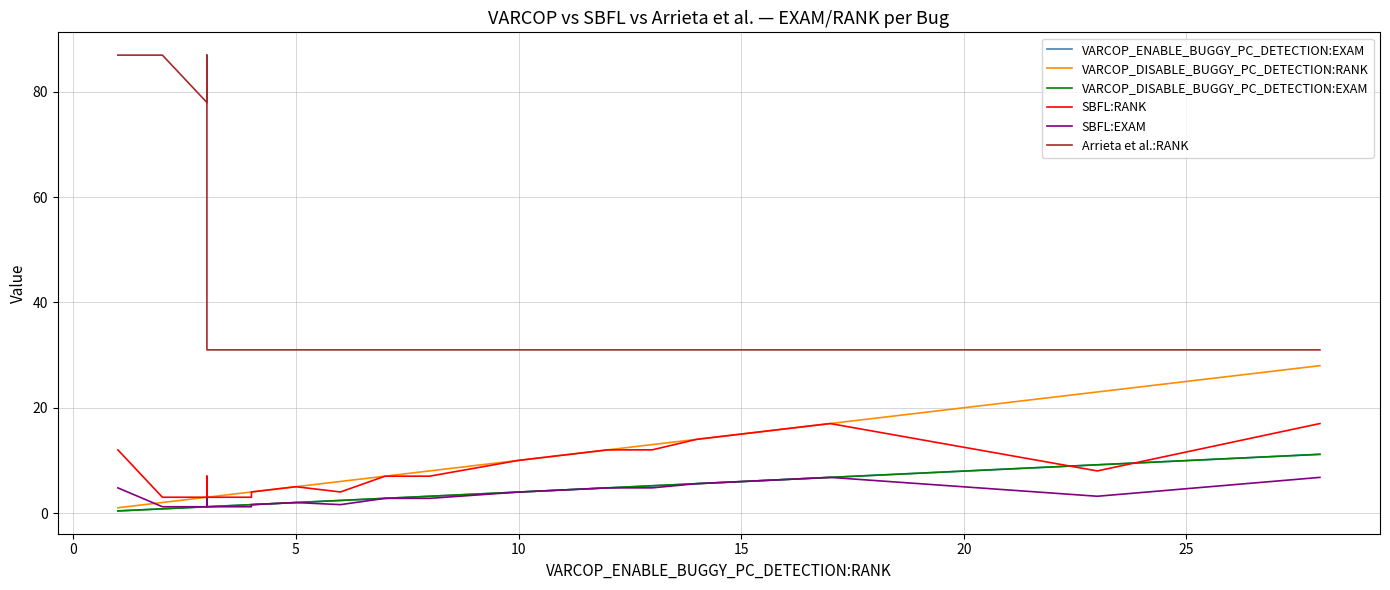

Rank the series by their maximum value, from highest to lowest.

Arrieta et al.:RANK, VARCOP_DISABLE_BUGGY_PC_DETECTION:RANK, SBFL:RANK, VARCOP_ENABLE_BUGGY_PC_DETECTION:EXAM, VARCOP_DISABLE_BUGGY_PC_DETECTION:EXAM, SBFL:EXAM